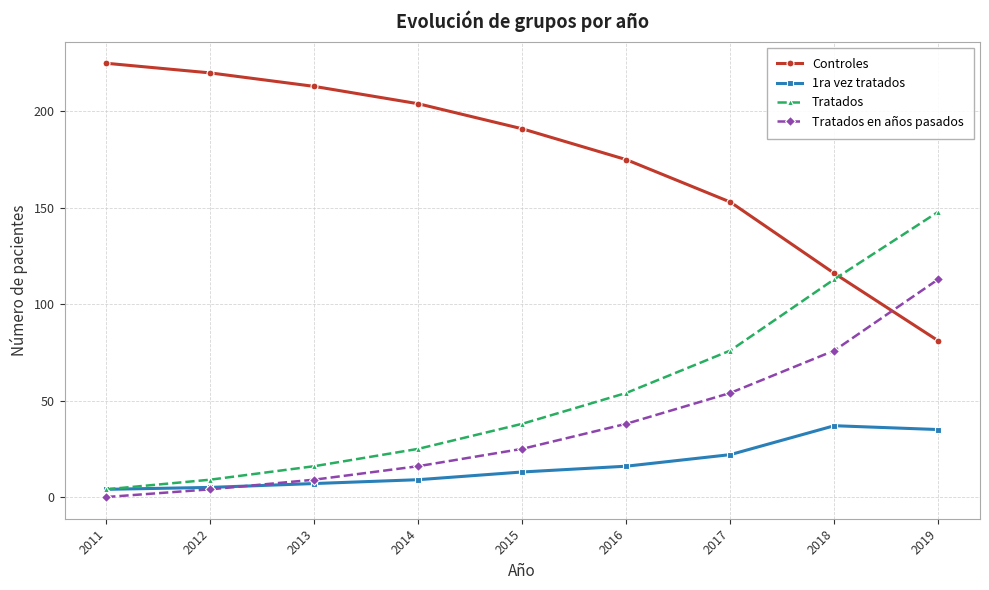

Is it true that 1ra vez tratados equals 13 at 2015?

True